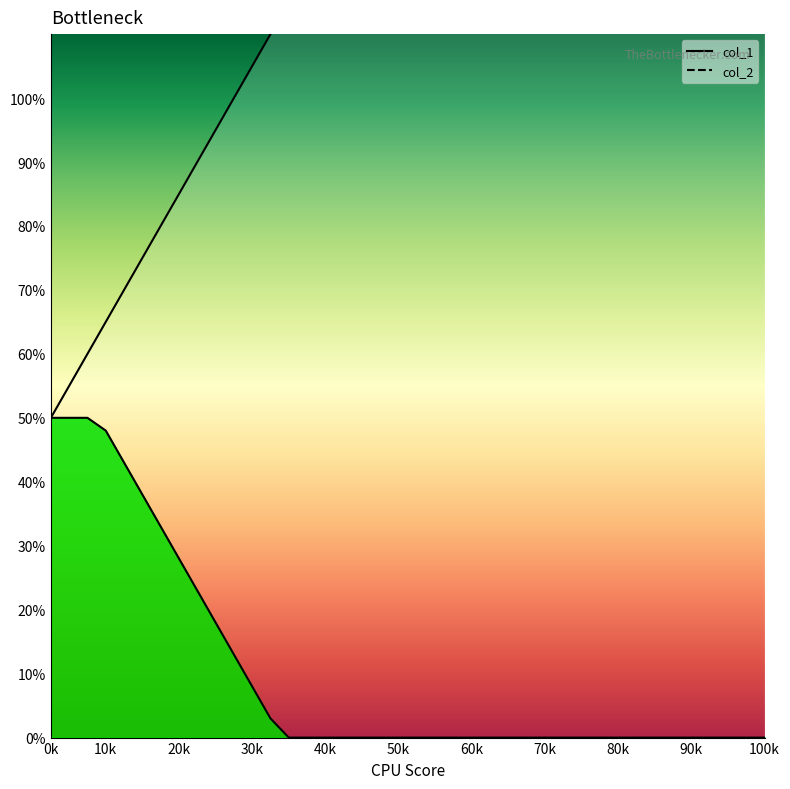

Does the chart have visible grid lines?

No